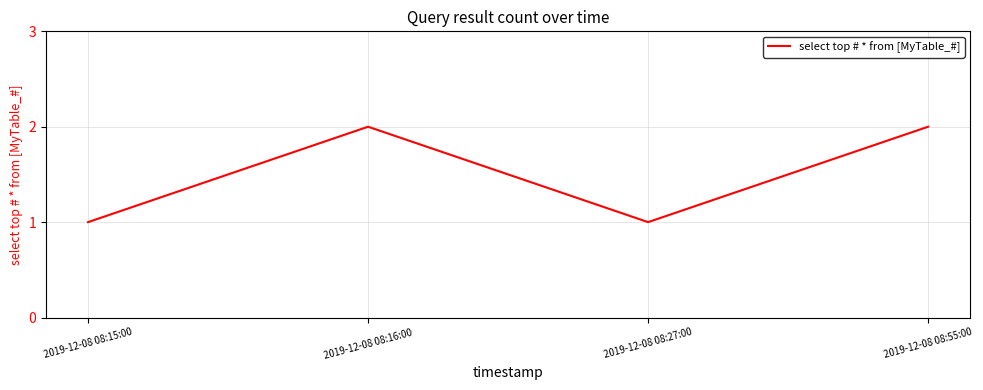

Does the chart have visible grid lines?

Yes